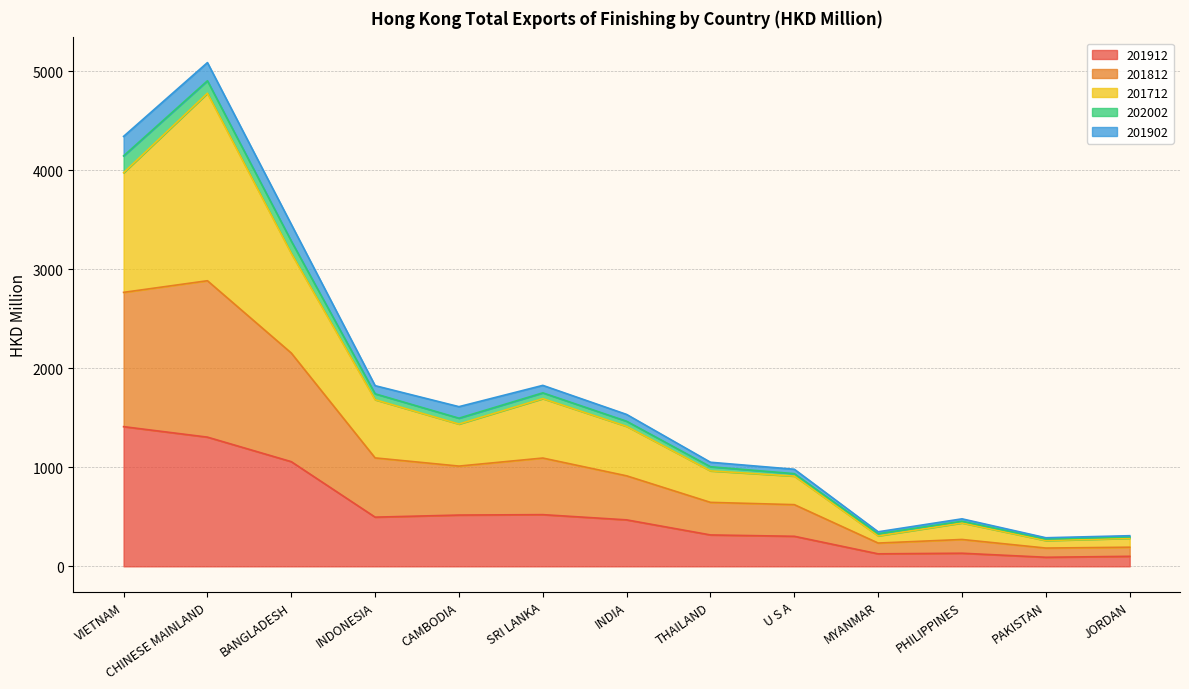

What position from the right is CHINESE MAINLAND?

12